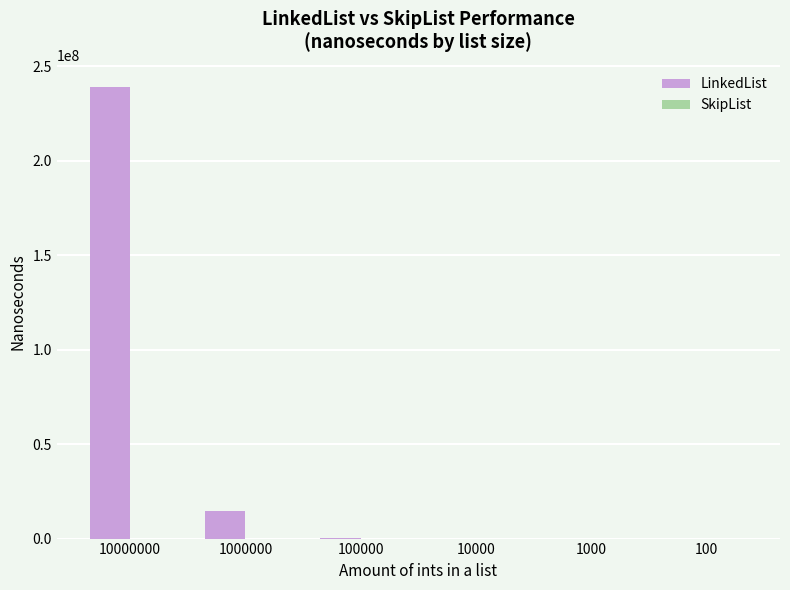

At which category does the chart reach its peak across all series?

10000000